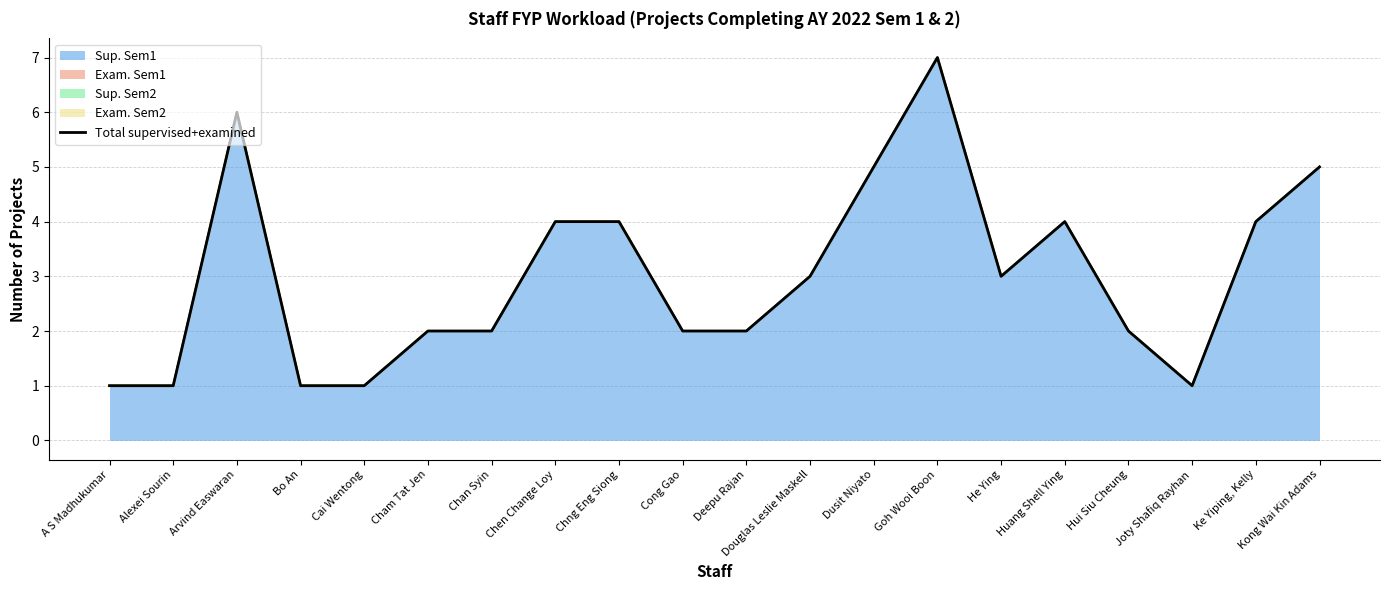

The chart shows a value of 1 at Chan Syin. True or false?

False